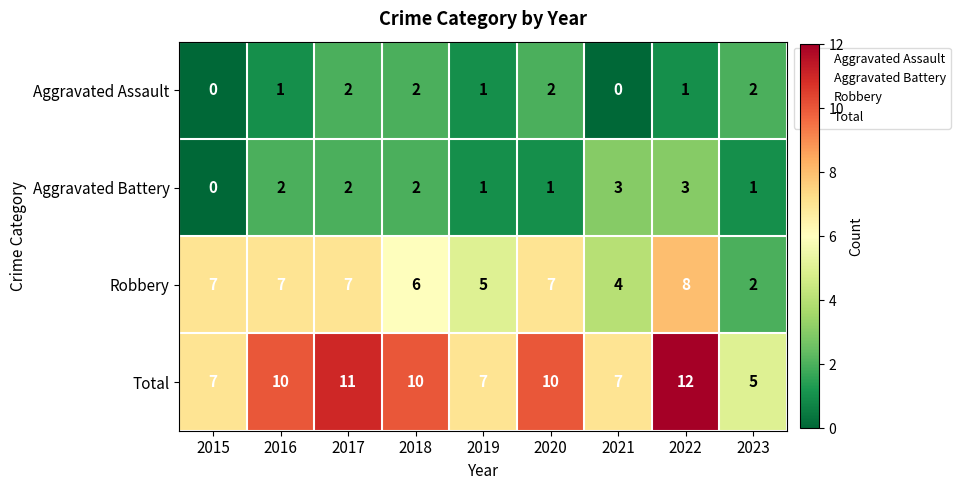

At which category is the sum across all series the highest?

2022